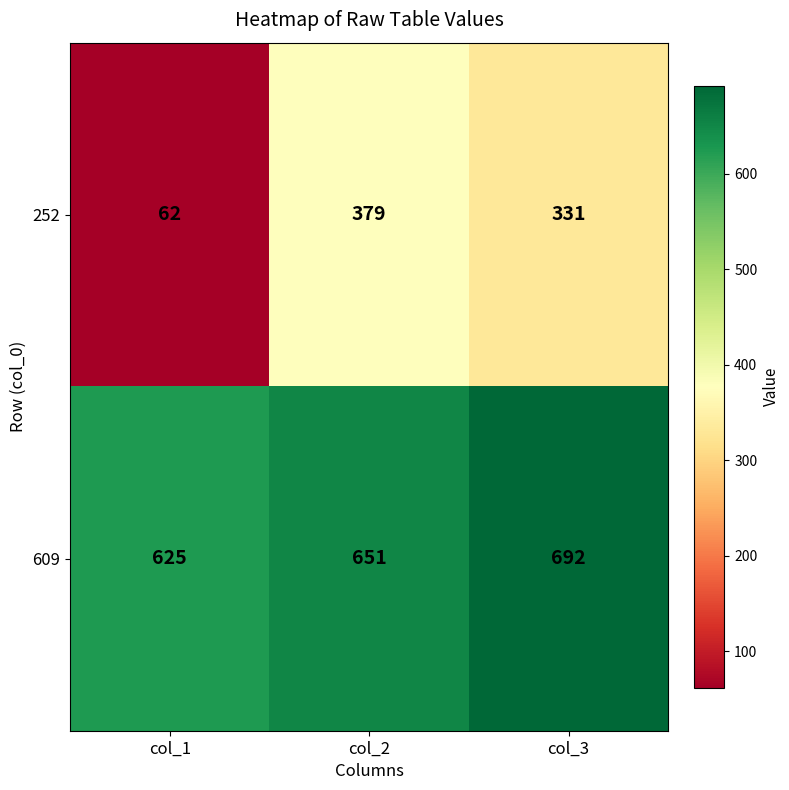

Is it true that 609 equals 1063 at col_2?

False